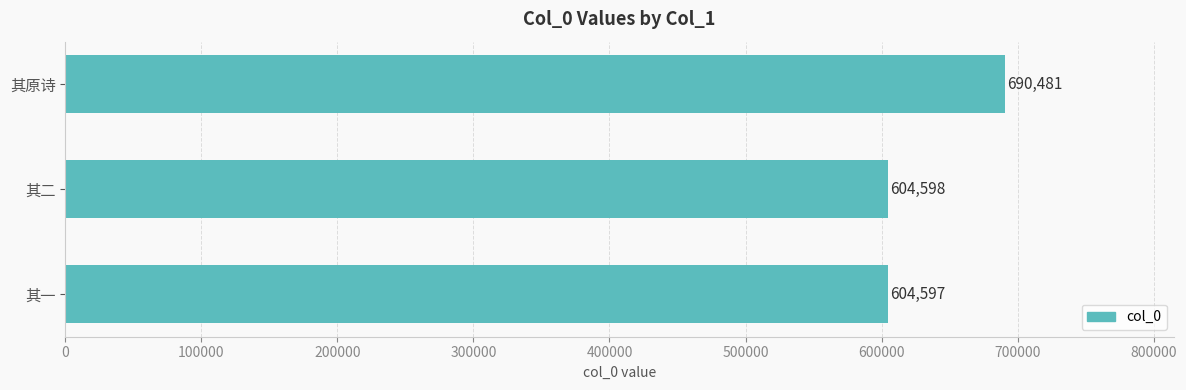

What is the average value?

633225